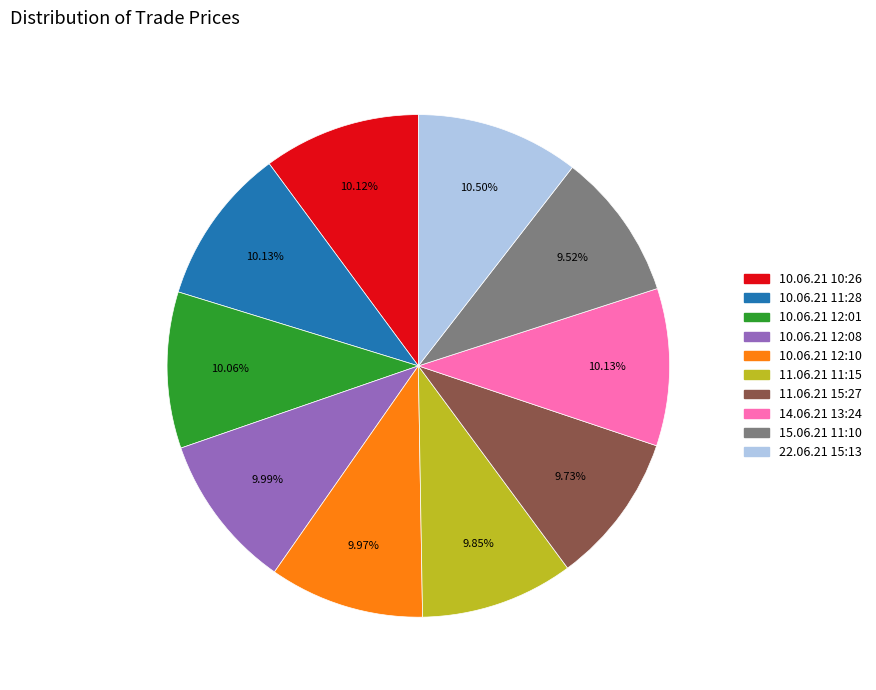

To the nearest percent, what is the average slice percentage?

10%